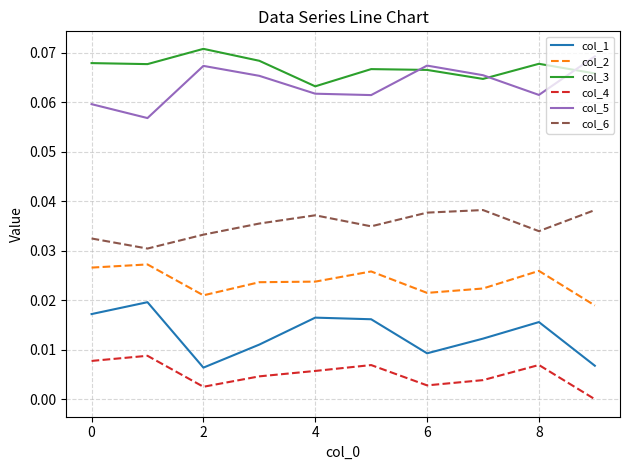

In col_2, how many points are lower than both neighbors (excluding endpoints)?

2